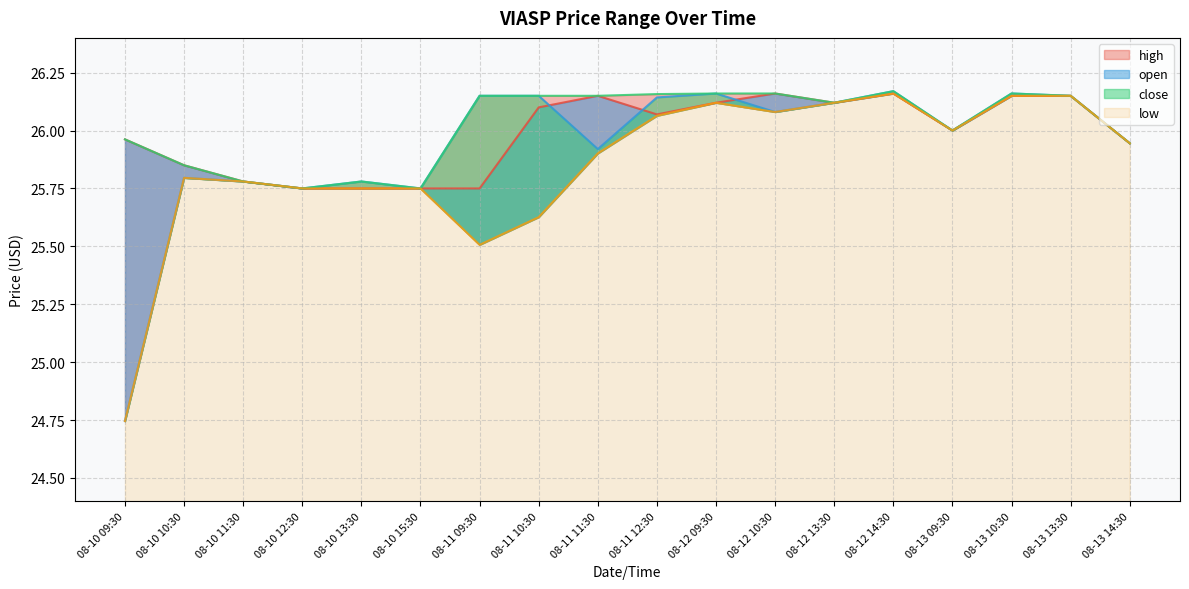

At which label does close first exceed 26?

08-11 09:30